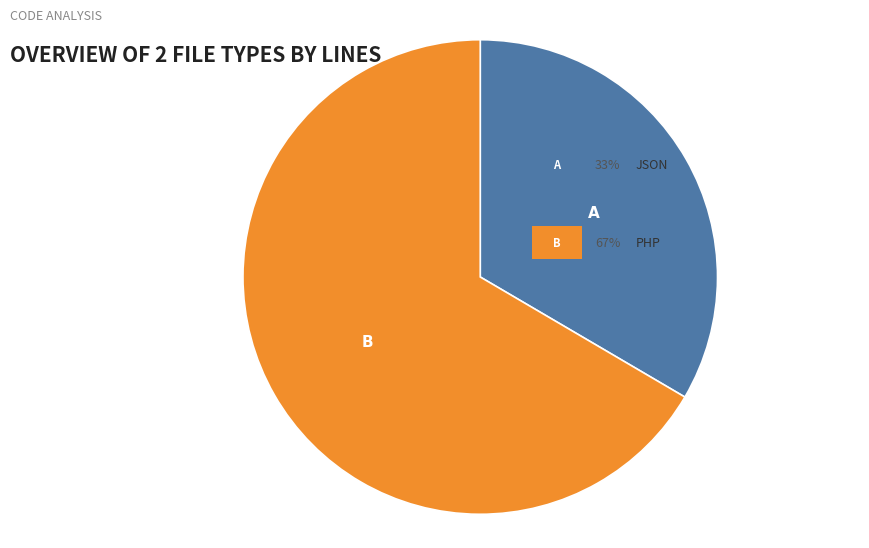

Does any single category account for the majority?

Yes